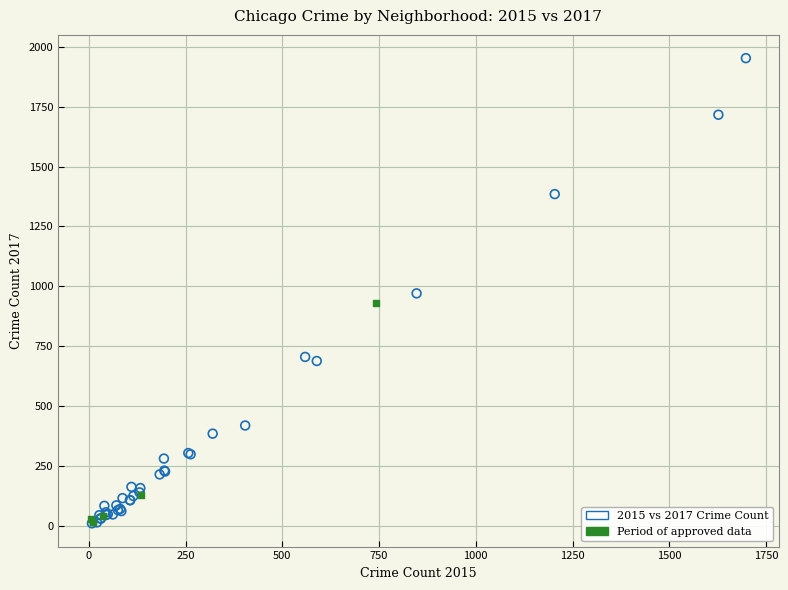

Which series has the widest spread of Y values?

2015 vs 2017 Crime Count